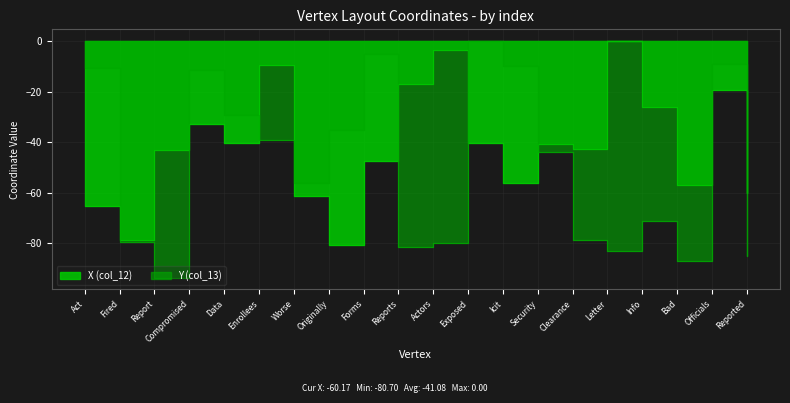

How many categories are shown in the chart?

20